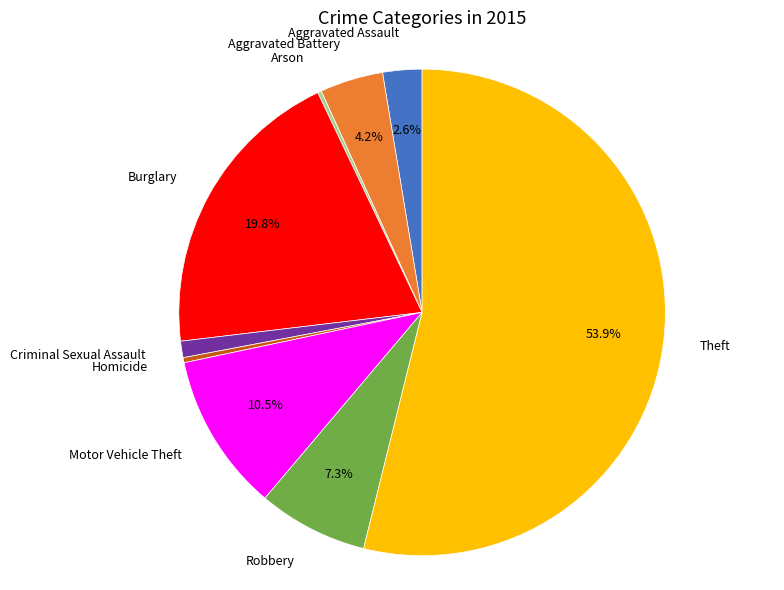

Which category has the biggest portion of the pie?

Theft